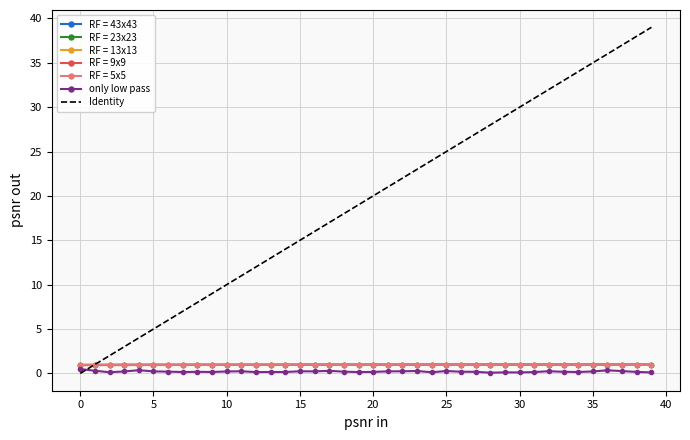

What is the greatest value displayed?

39.0